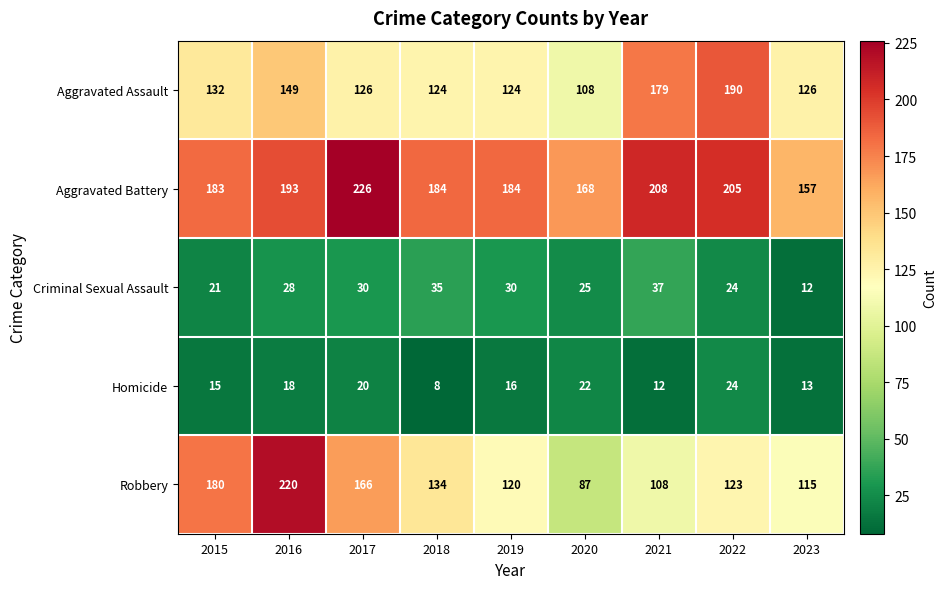

What is the sum of the Aggravated Assault values at 2018 and 2023?

250